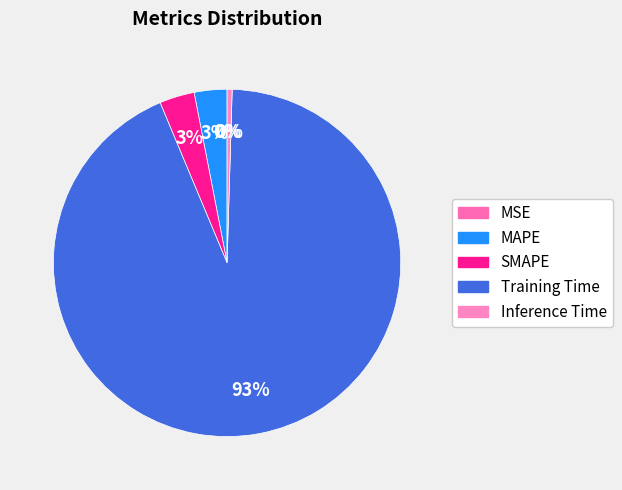

How many segments does this pie chart have?

5